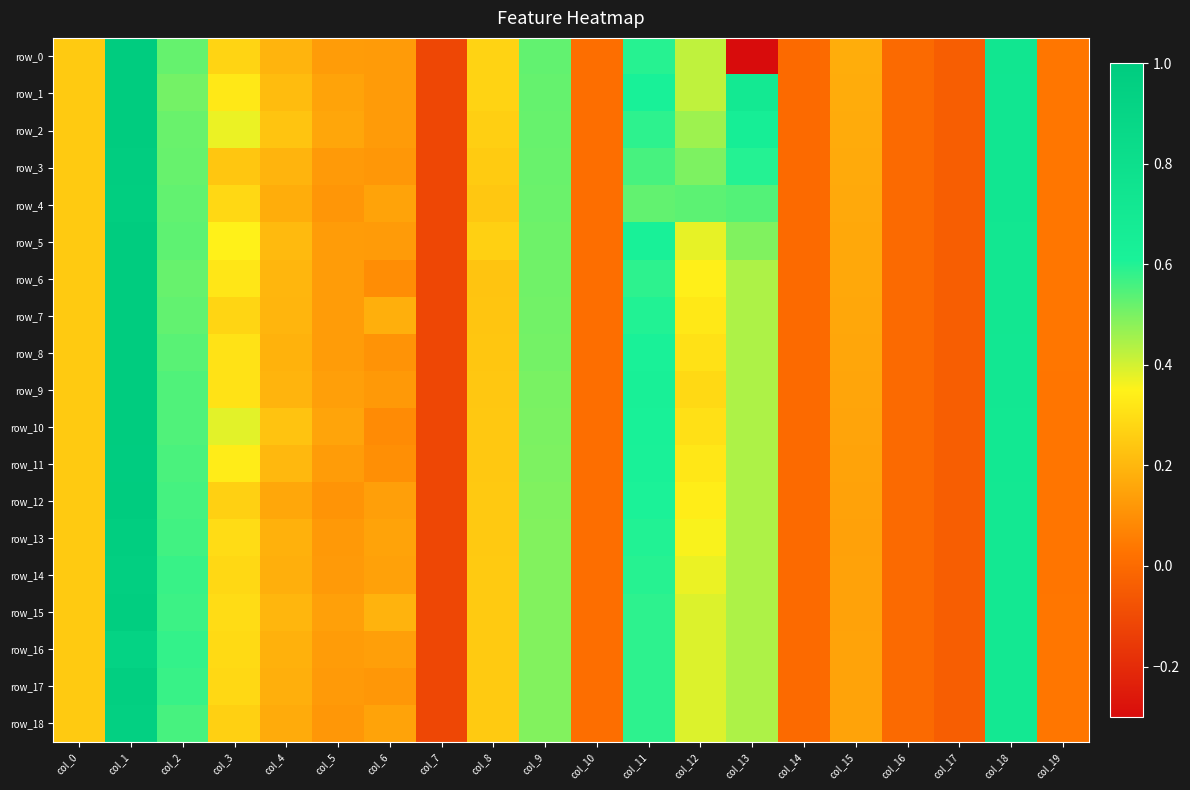

List the series in order of their peak value, highest first.

row_0, row_1, row_2, row_5, row_6, row_7, row_8, row_9, row_10, row_12, row_11, row_3, row_4, row_13, row_15, row_14, row_17, row_18, row_16